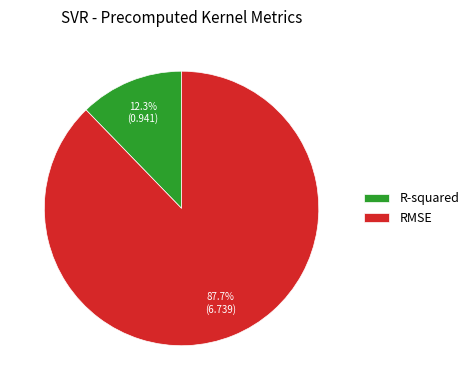

How much of the chart is everything except R-squared?

87.7%